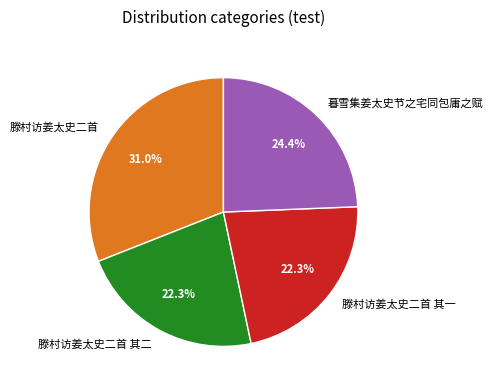

To the nearest percent, what is the difference between the largest and smallest slice percentages?

9%